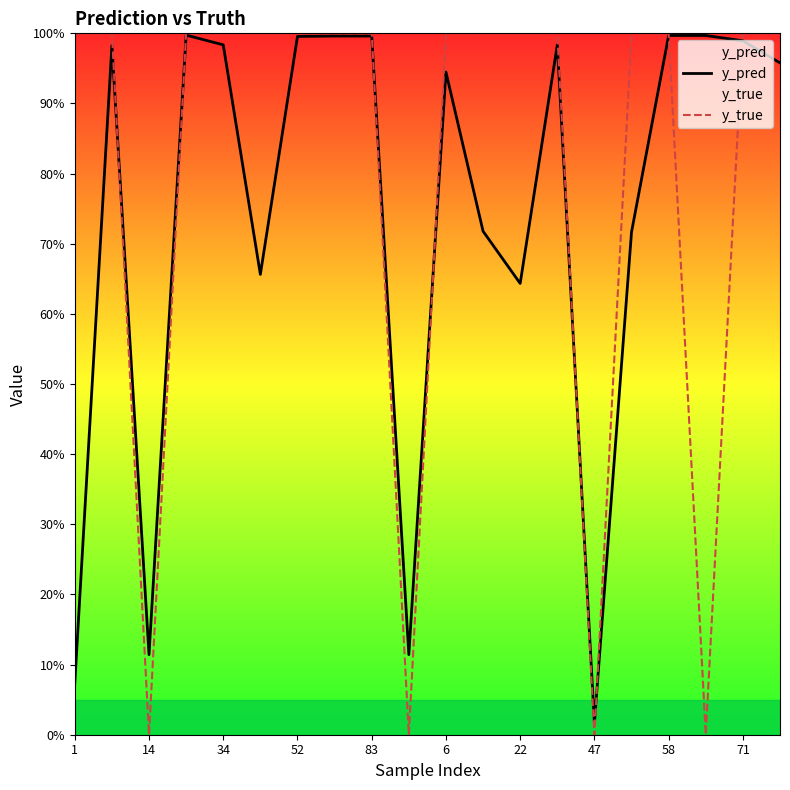

True or false: y_true has a value of 0.4 at 34.

False